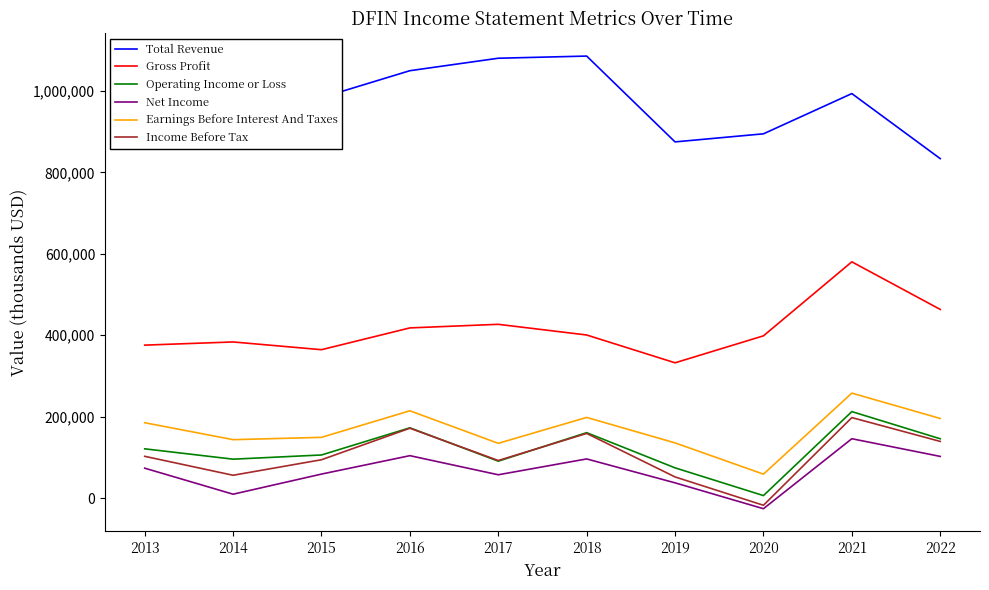

What is the smallest value displayed?

-25900